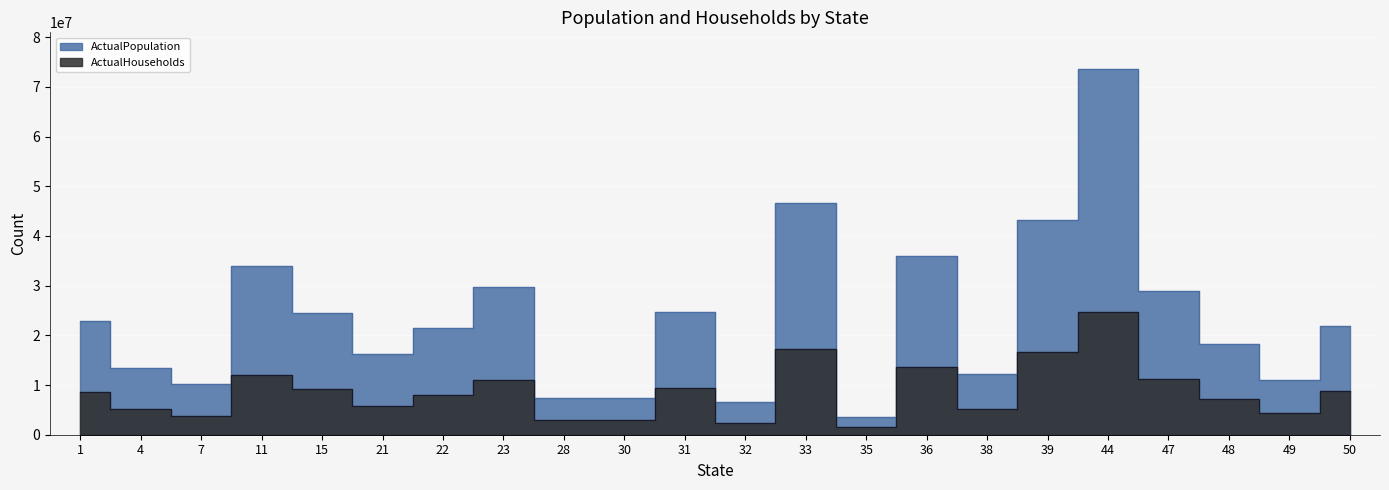

At which category is the sum across all series the highest?

44